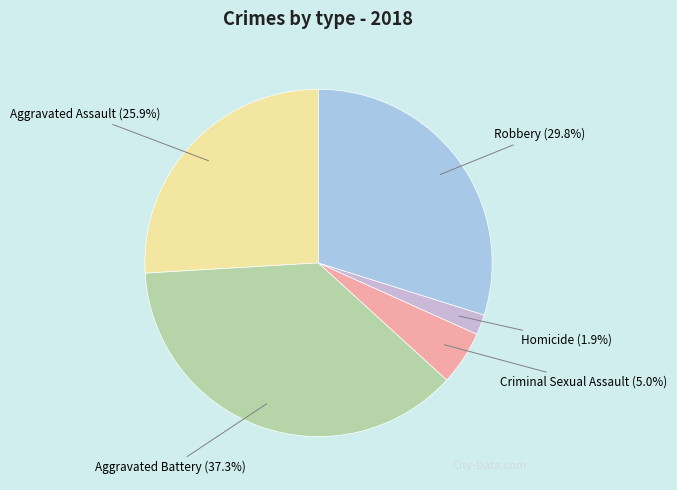

Combined, what portion of the pie is Aggravated Assault and Robbery?

55.8%